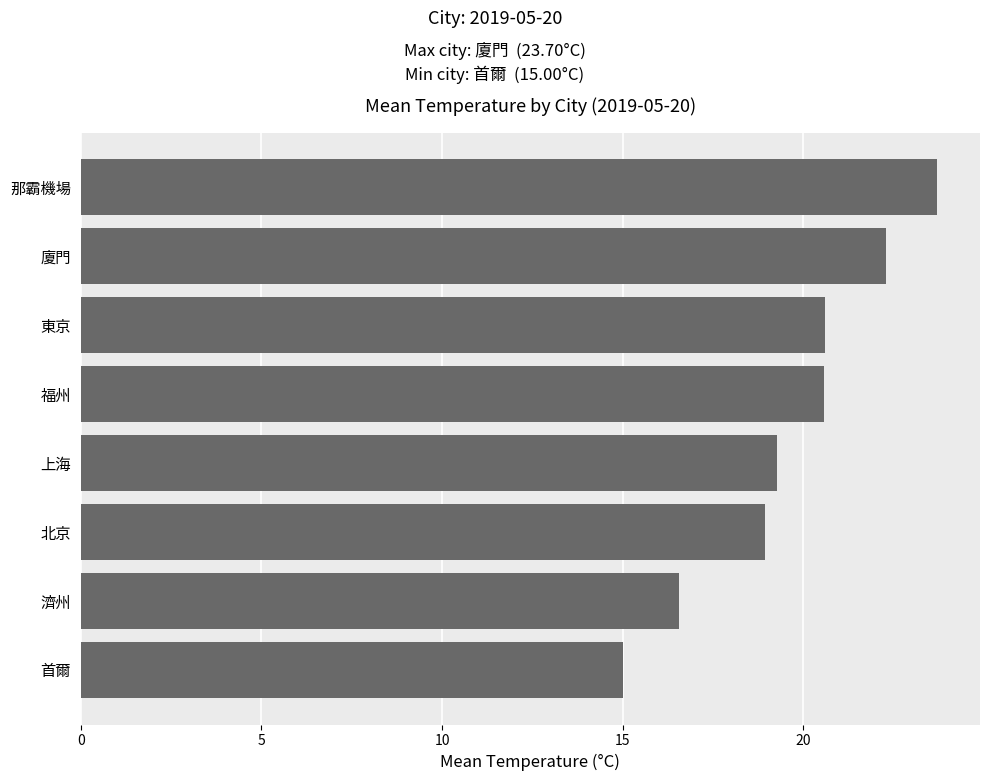

What is the sum of the values at 北京 and 那霸機場?

42.6